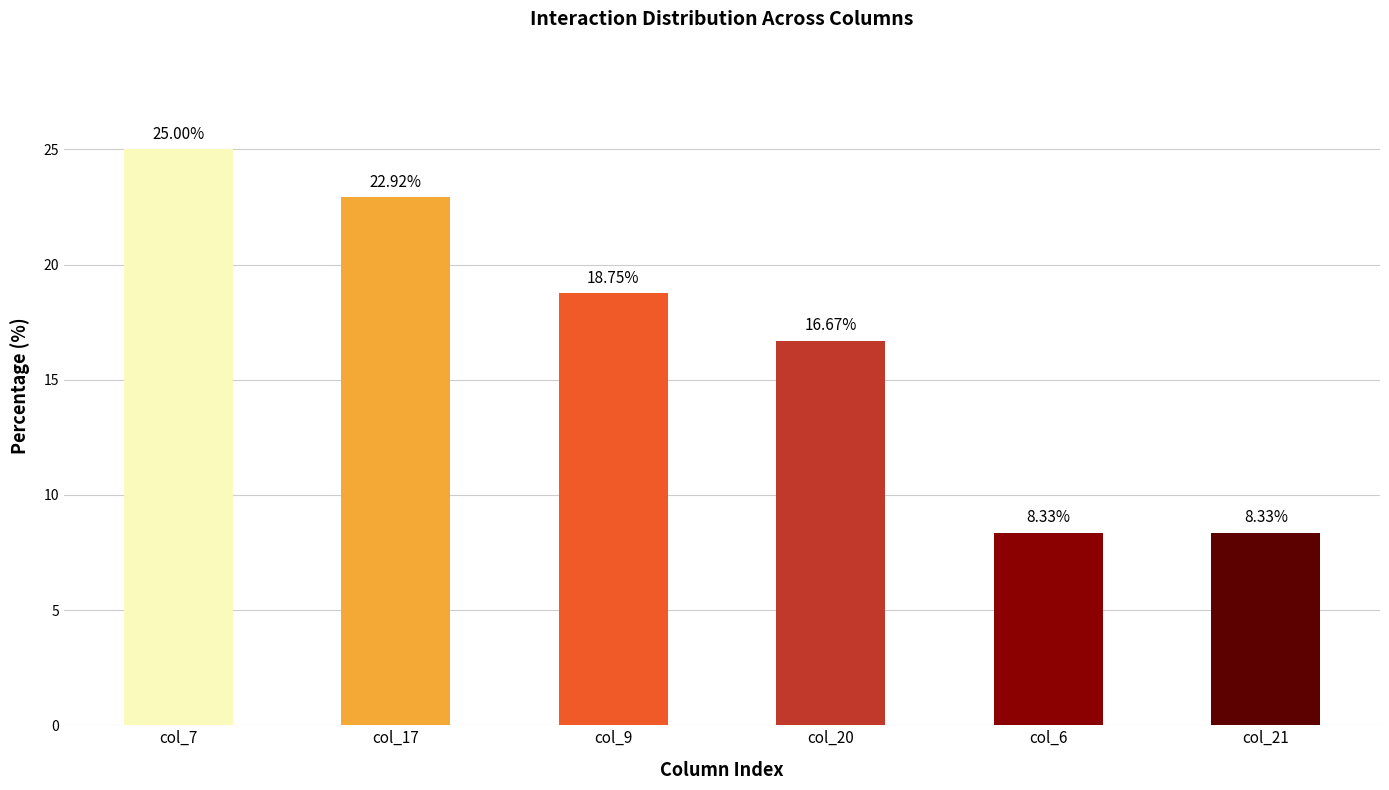

At which label does the data first exceed 18?

col_7